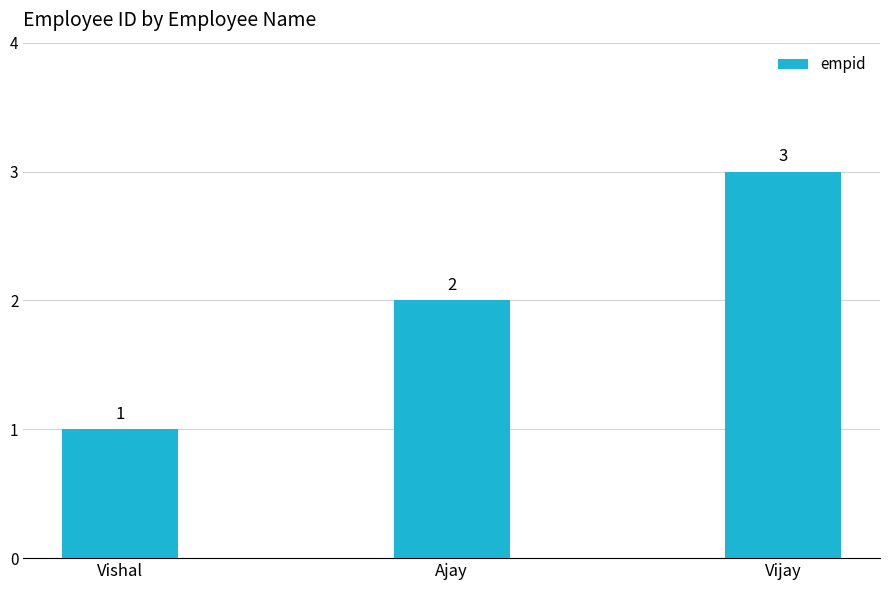

Reading left to right, list all the values displayed in this chart.

Vishal=1	Ajay=2	Vijay=3